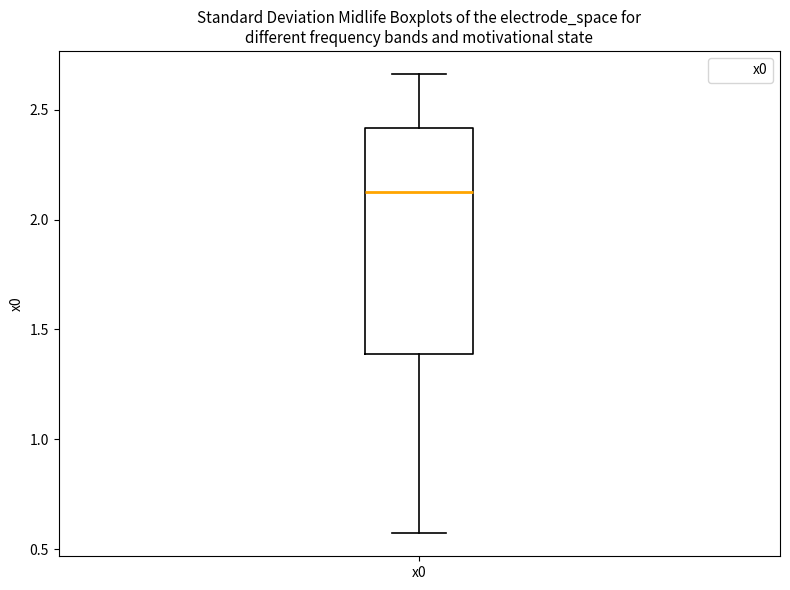

Read this box plot against the y-axis: the position of the median line, the range covered by the box, and the ends of both whiskers. The values are not printed on the chart, so give them approximately, as read against the axis.

median 2.10, box 1.40 to 2.40, whiskers 0.55 to 2.65